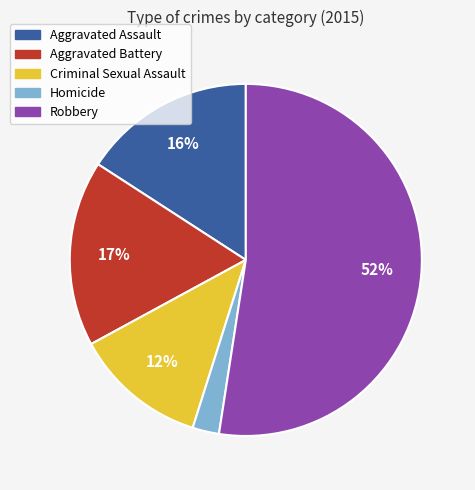

Does any single category account for the majority?

Yes